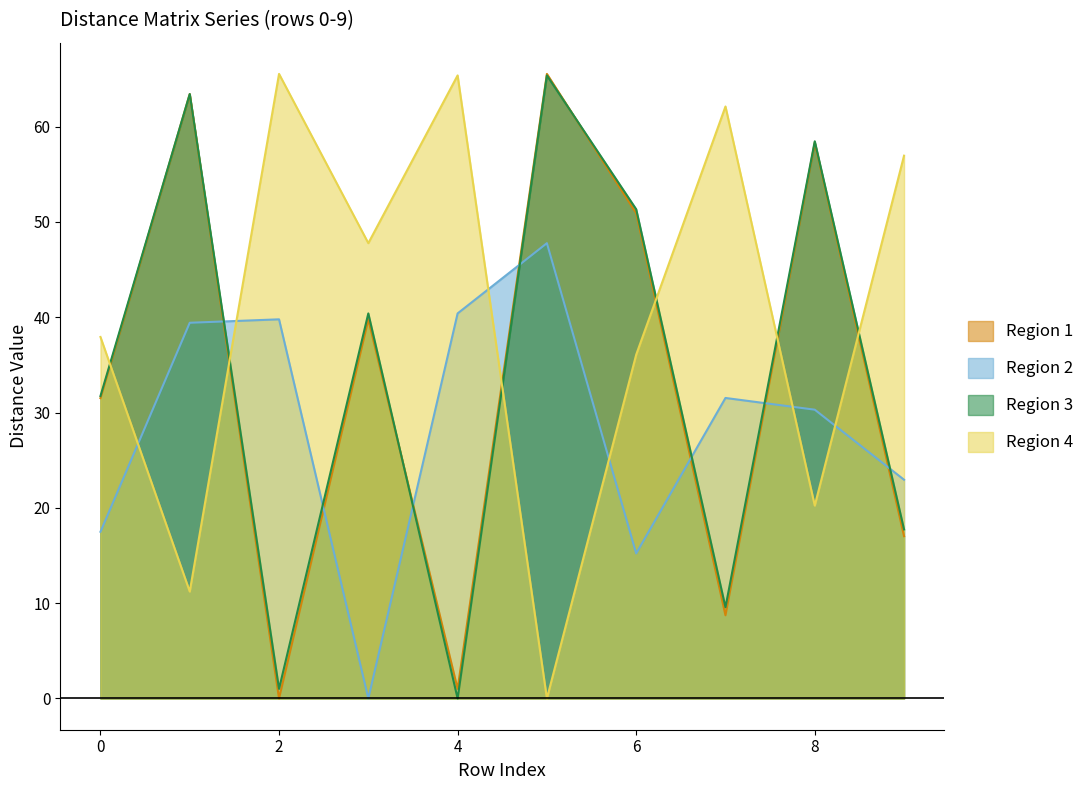

What is the value of the col_2 point at the 5th from the left?

1.0